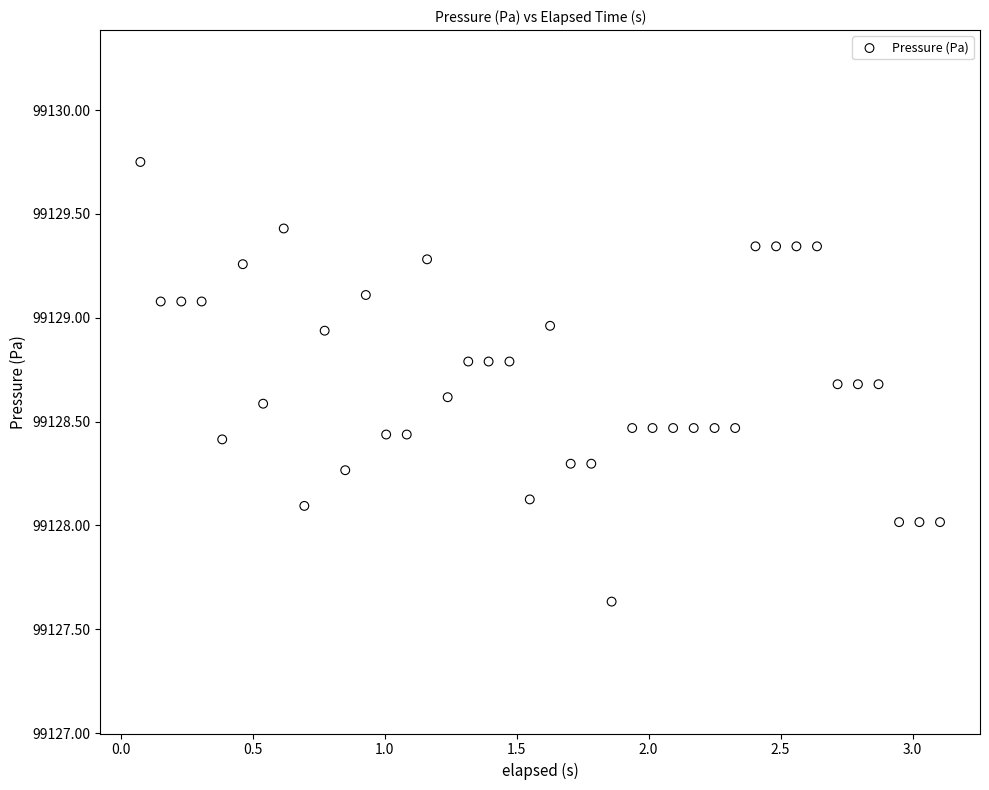

What is the range of X values (max minus min)?

3.0